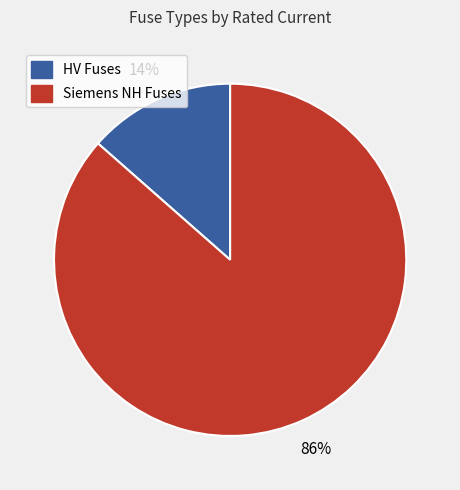

To the nearest percent, what is the average slice percentage?

50%